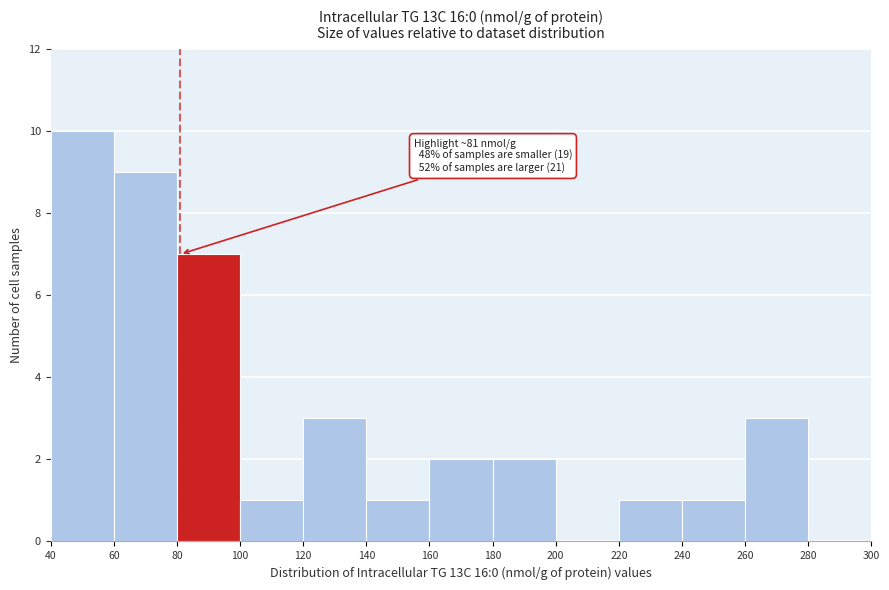

Over which range of the x-axis is the bar tallest?

40 to 60